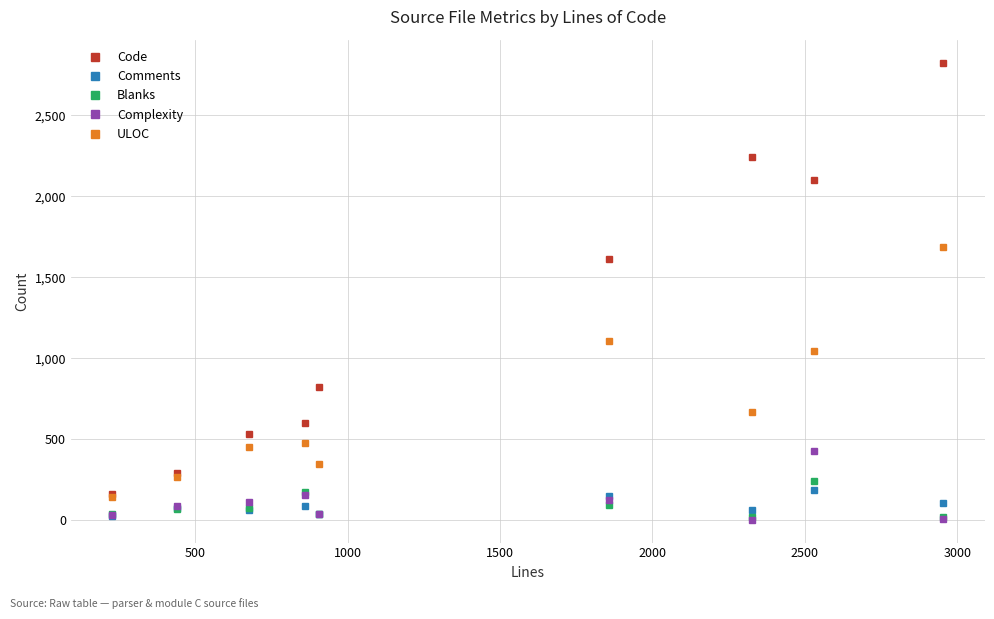

At how many categories does at least one series exceed 1432?

4